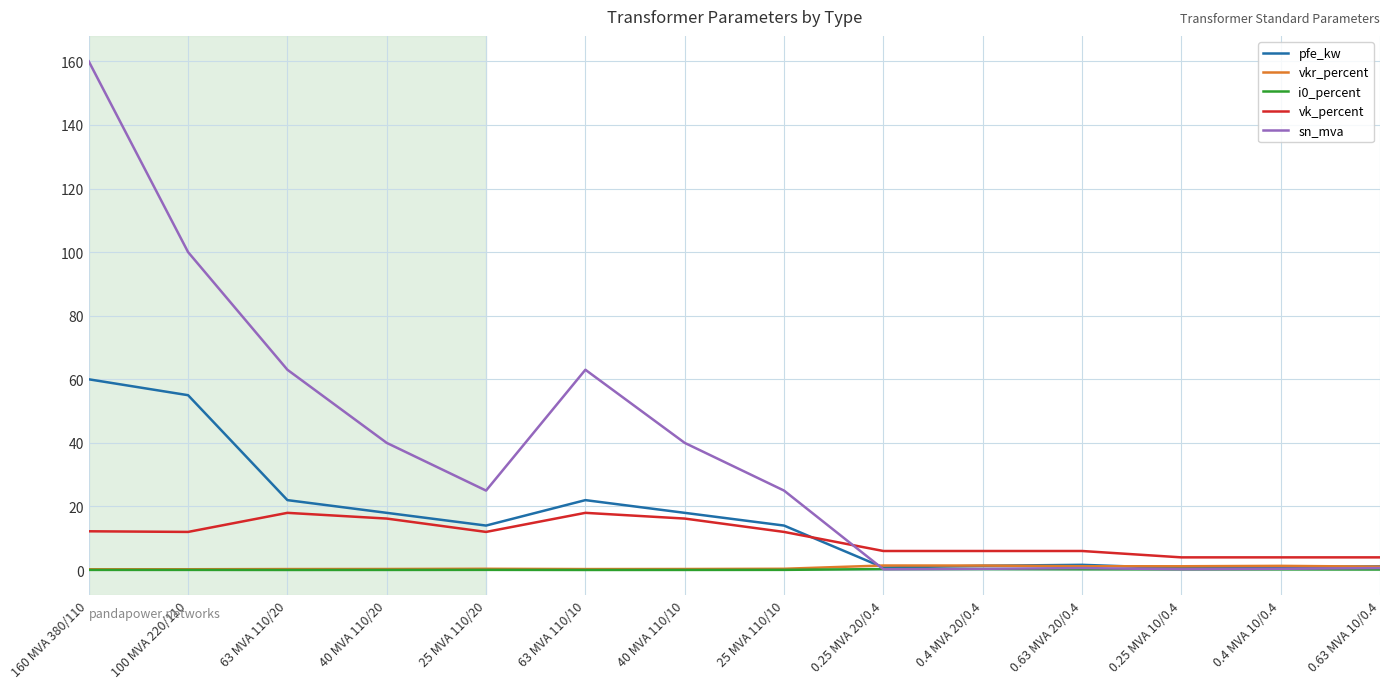

Is it true that pfe_kw equals 3.6 at 40 MVA 110/20?

False